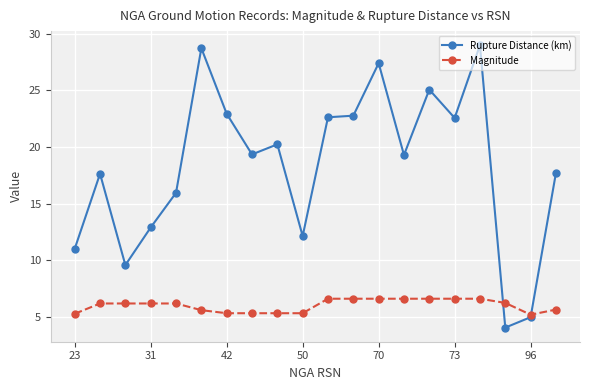

Rank the series by their average value, from lowest to highest.

Magnitude, Rupture Distance (km)